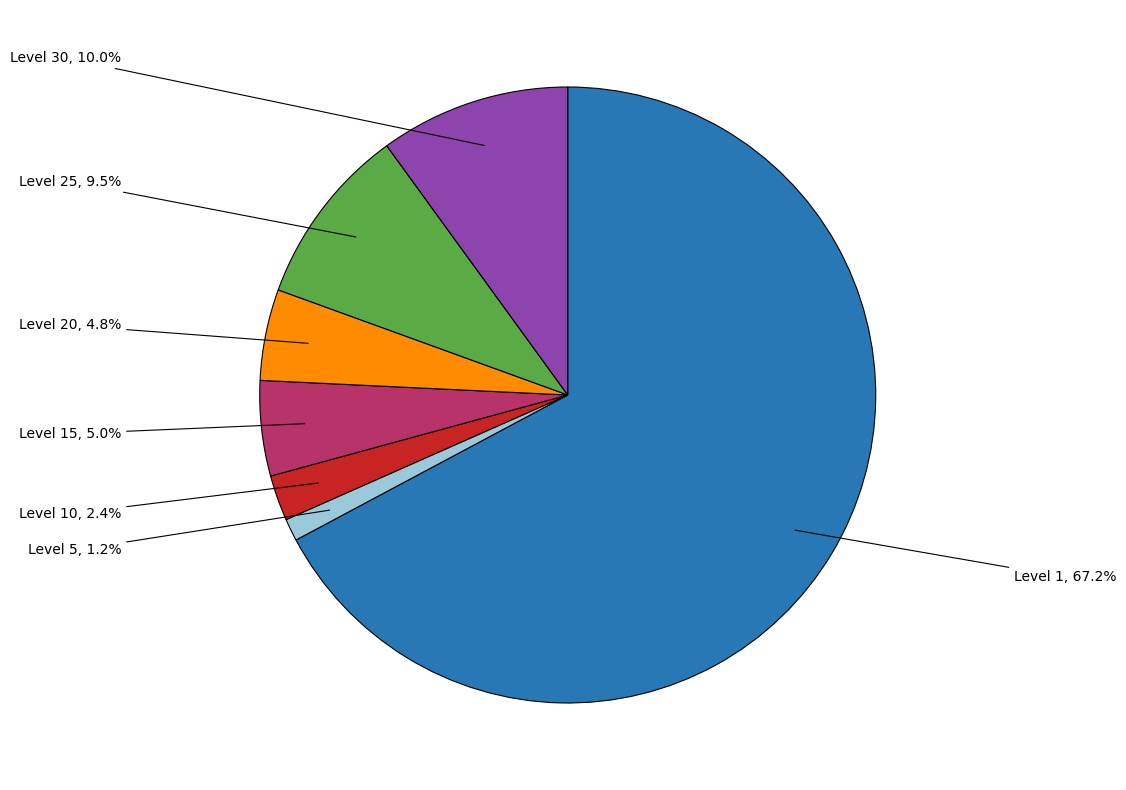

Is there any slice that represents more than half of the pie?

Yes